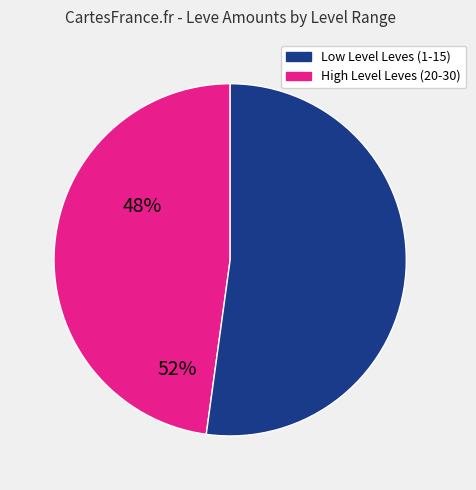

Is there a majority slice in this chart?

Yes